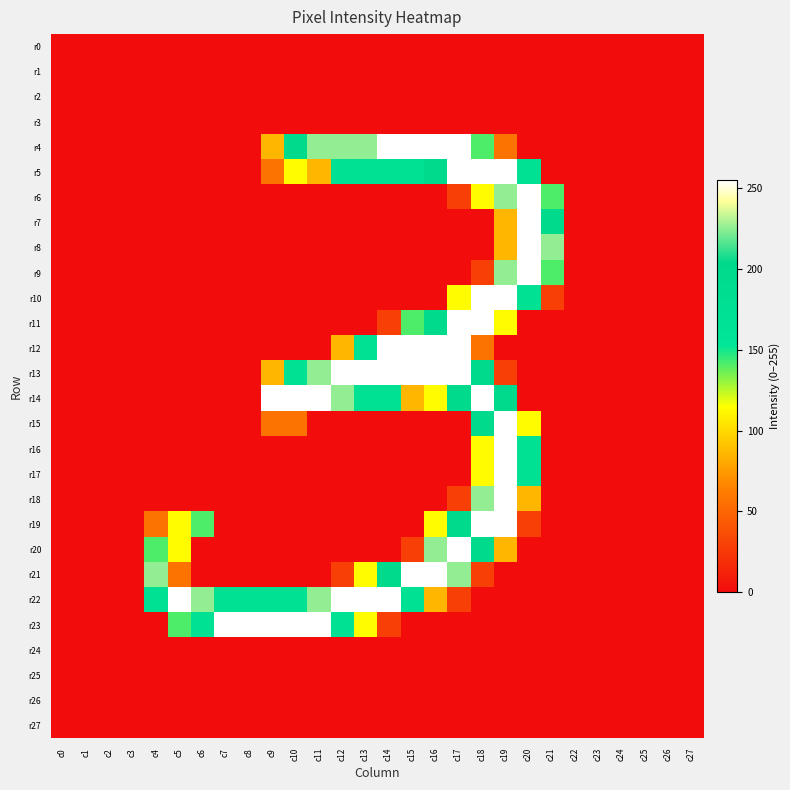

How many distinct data groups are displayed?

28